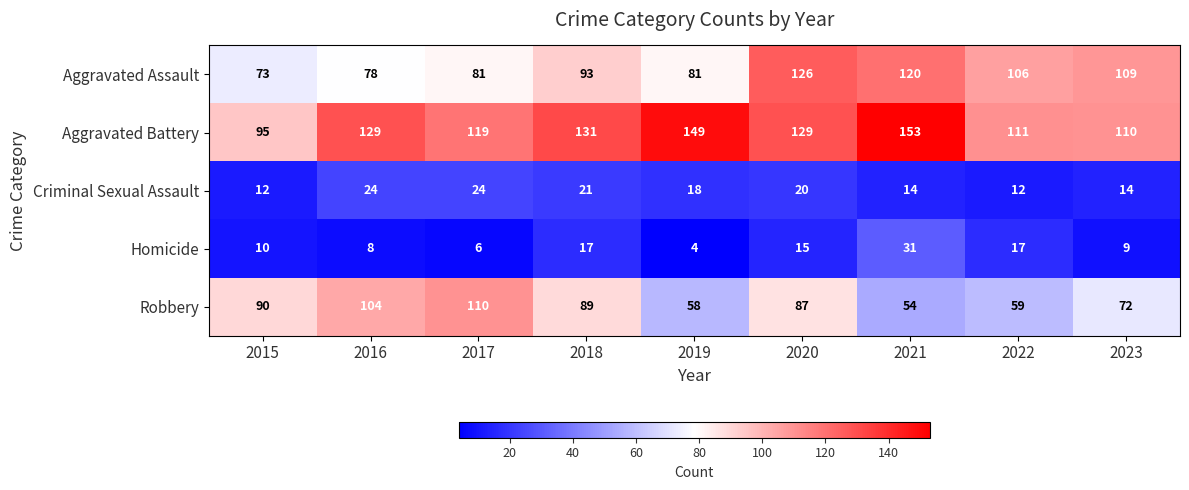

What is the difference between the highest and lowest values at 2021?

139